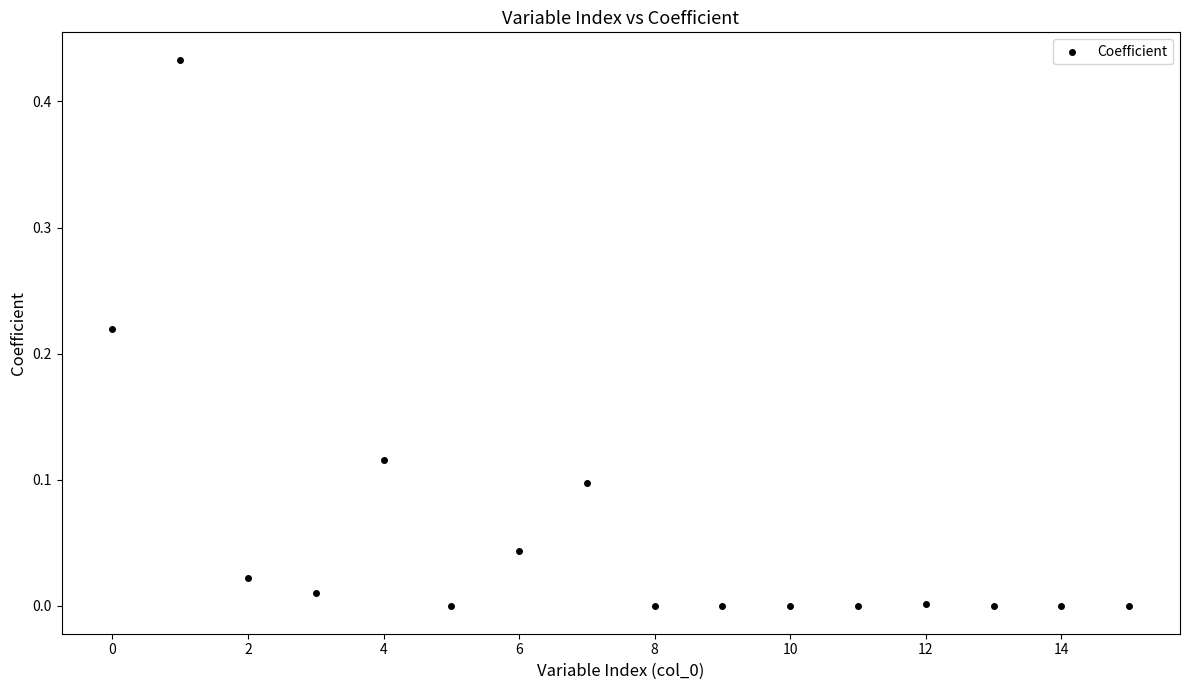

What is the range of X values (max minus min)?

15.0